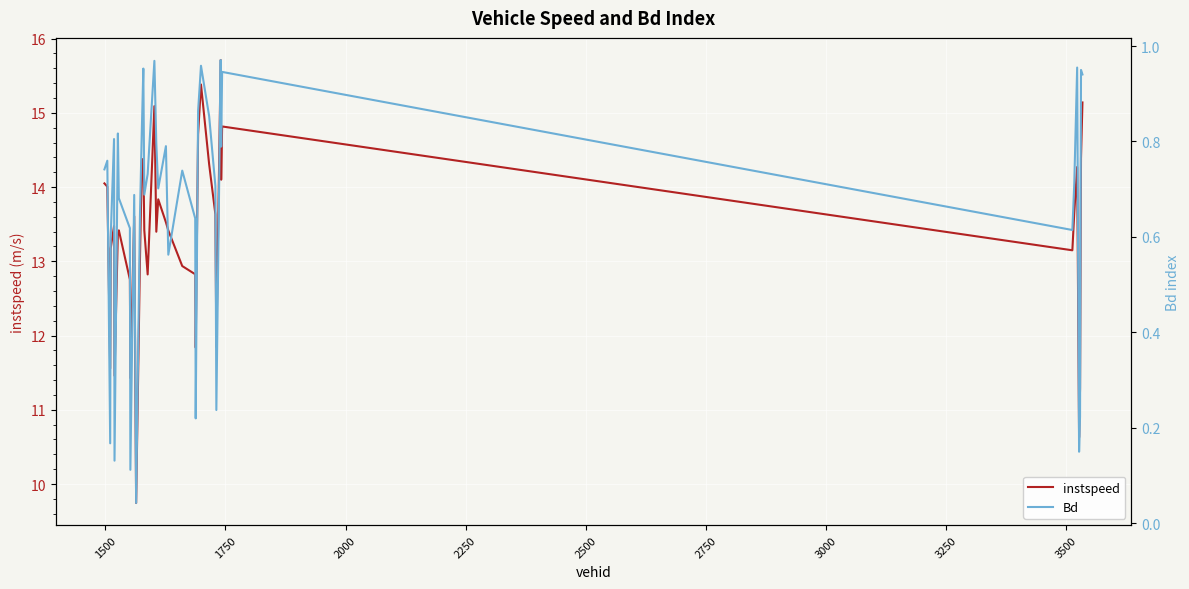

What is the maximum value for instspeed?

15.7